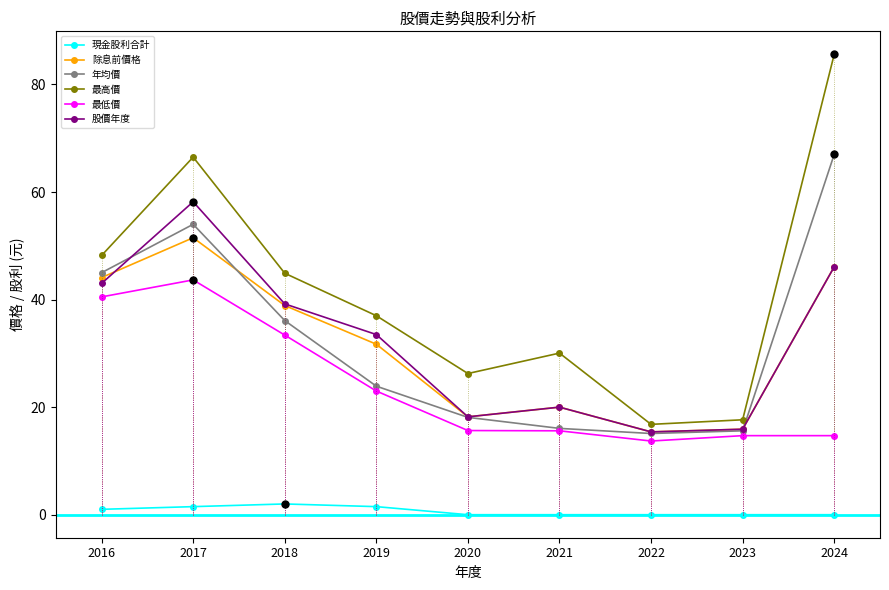

List the series in order of their peak value, highest first.

最高價, 年均價, 股價年度, 除息前價格, 最低價, 現金股利合計